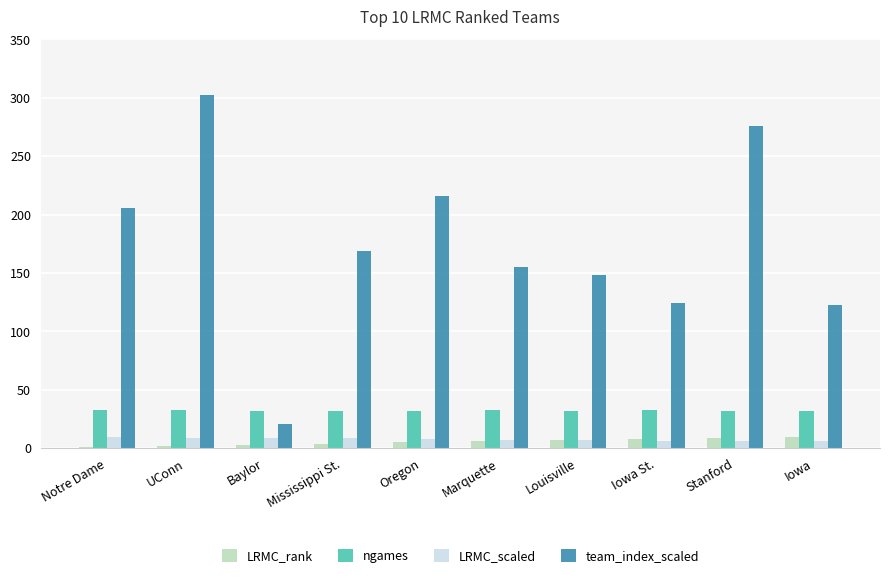

What is the difference between the LRMC_scaled values at Iowa St. and Mississippi St.?

1.8